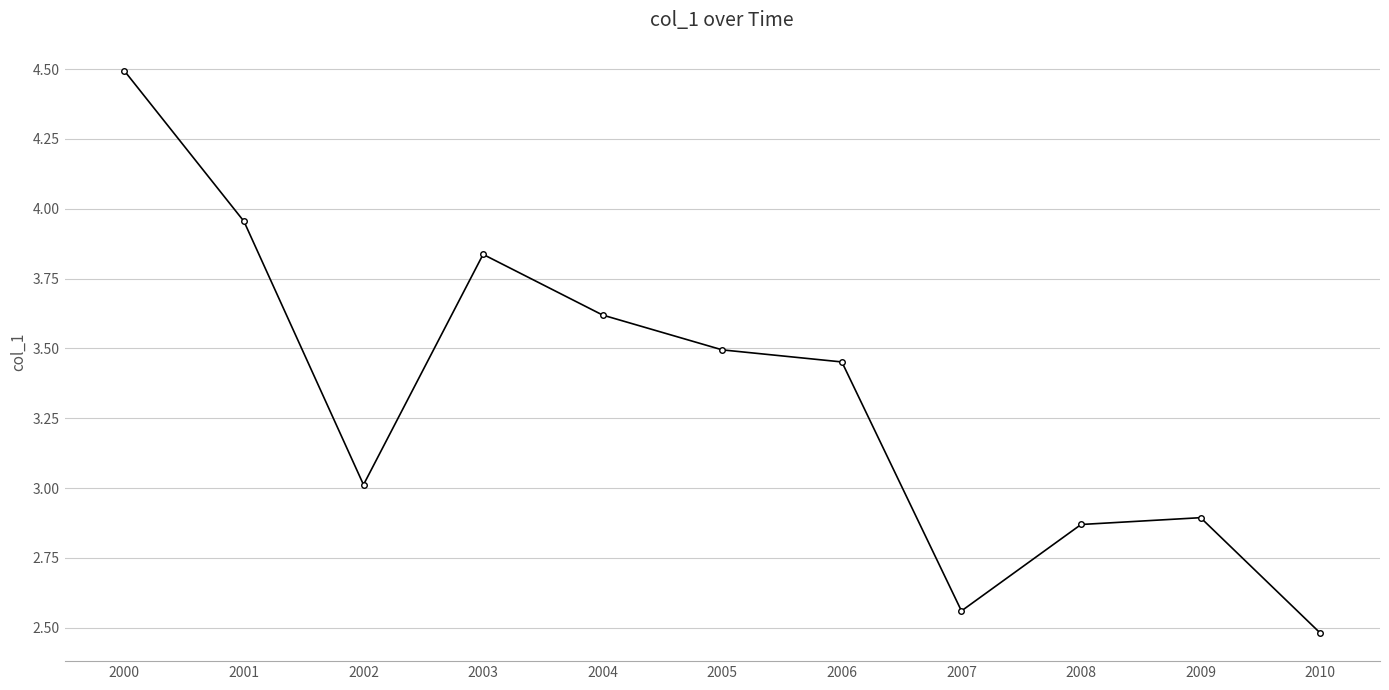

What is the difference between the maximum and minimum values?

2.0